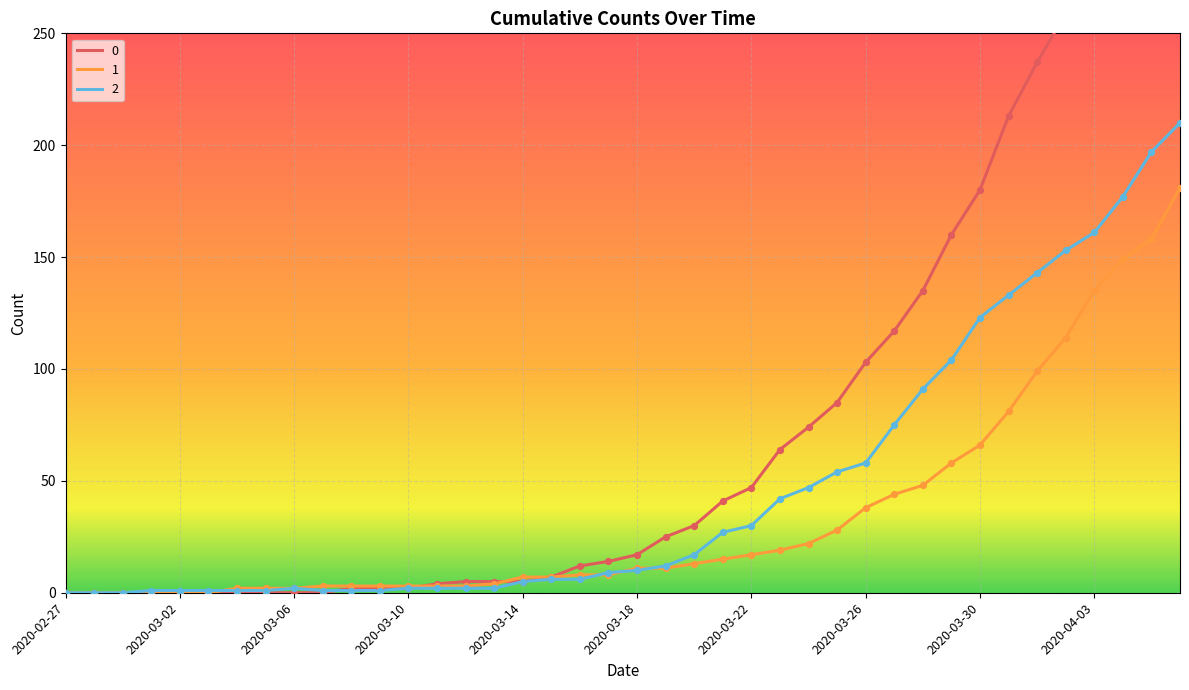

What are all the series names shown in the legend?

0, 1, 2